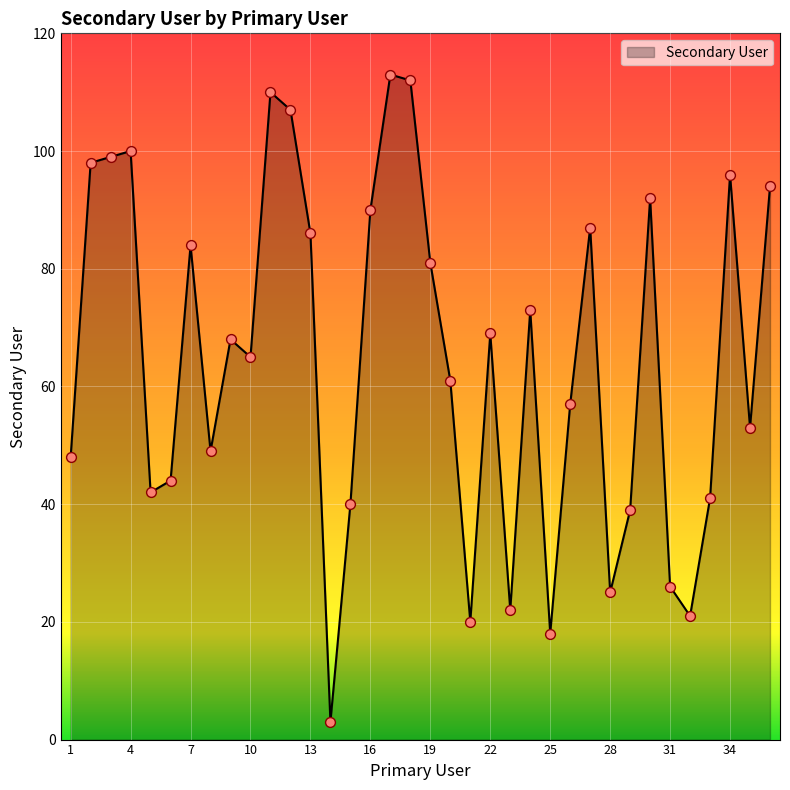

What is the minimum value shown in the chart?

3